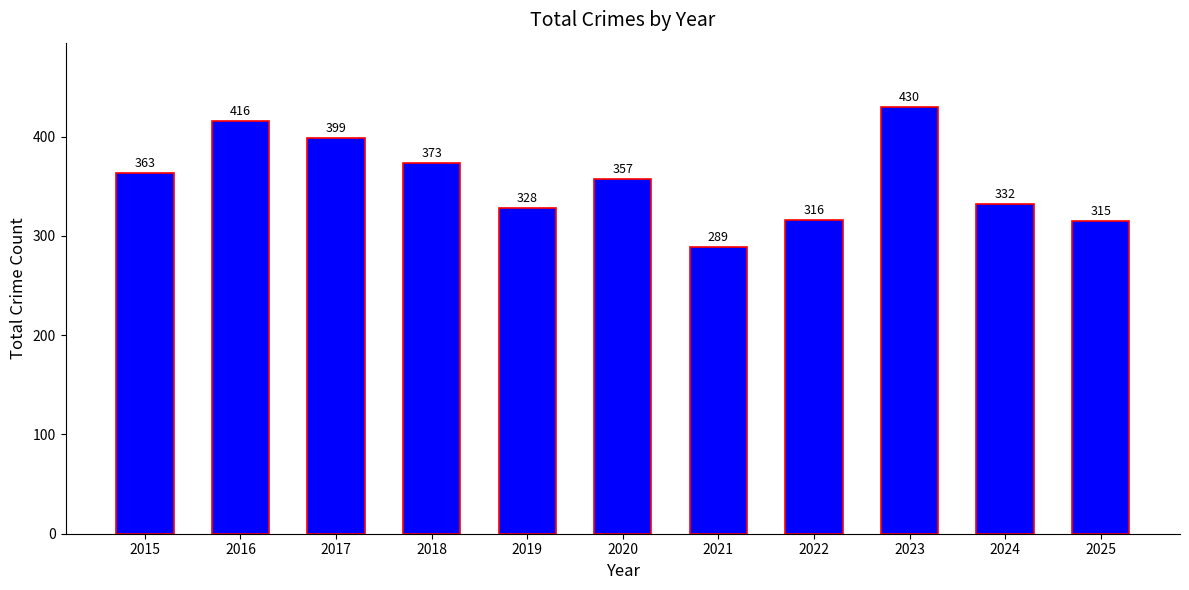

Approximately how many times larger is the value at 2018 compared to 2017?

0.9